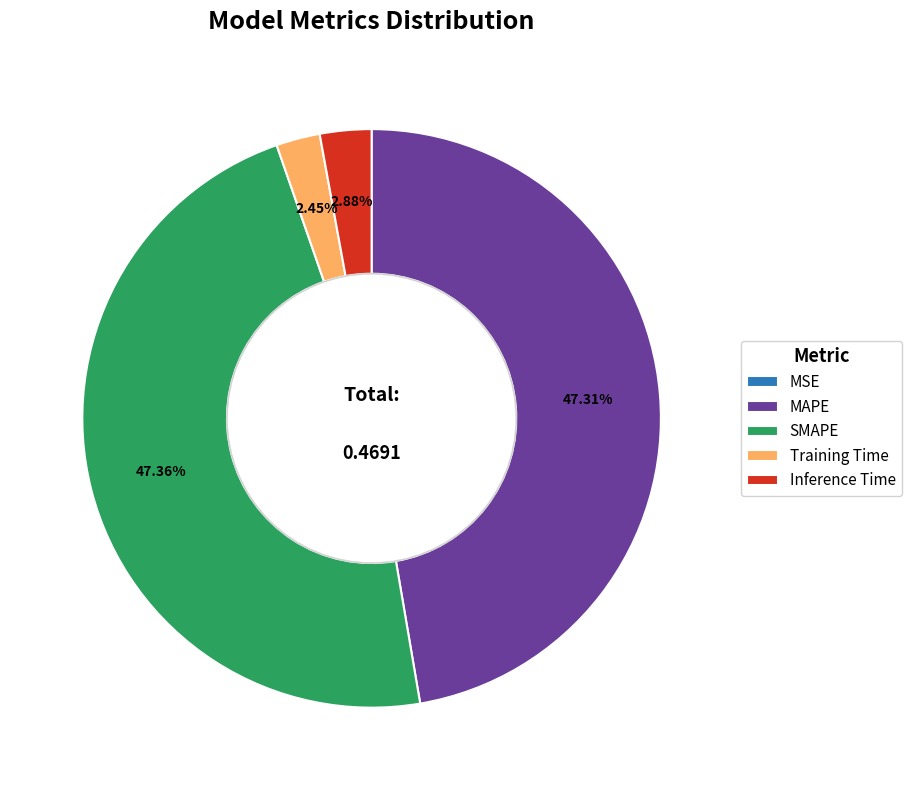

Is there any slice that represents more than half of the pie?

No